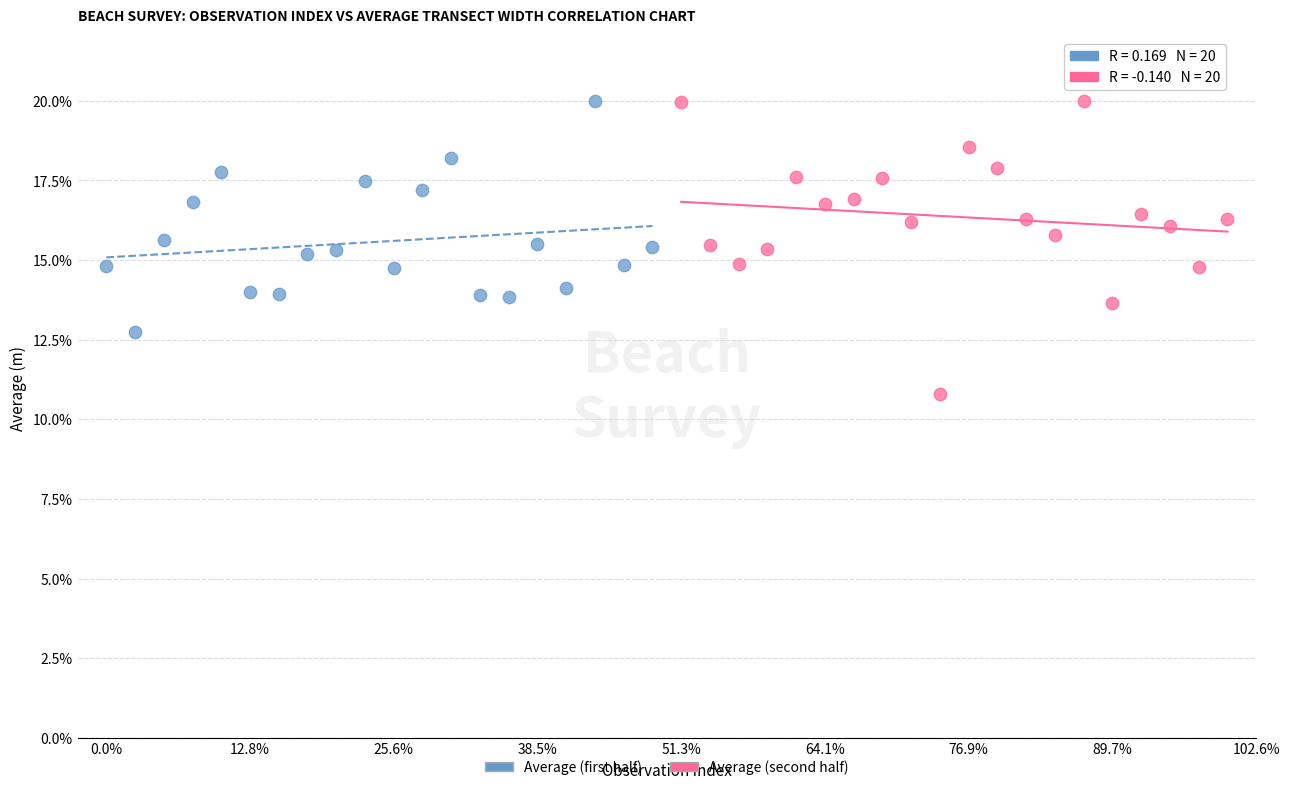

Which series has the largest Y range (max minus min)?

Average (second half)